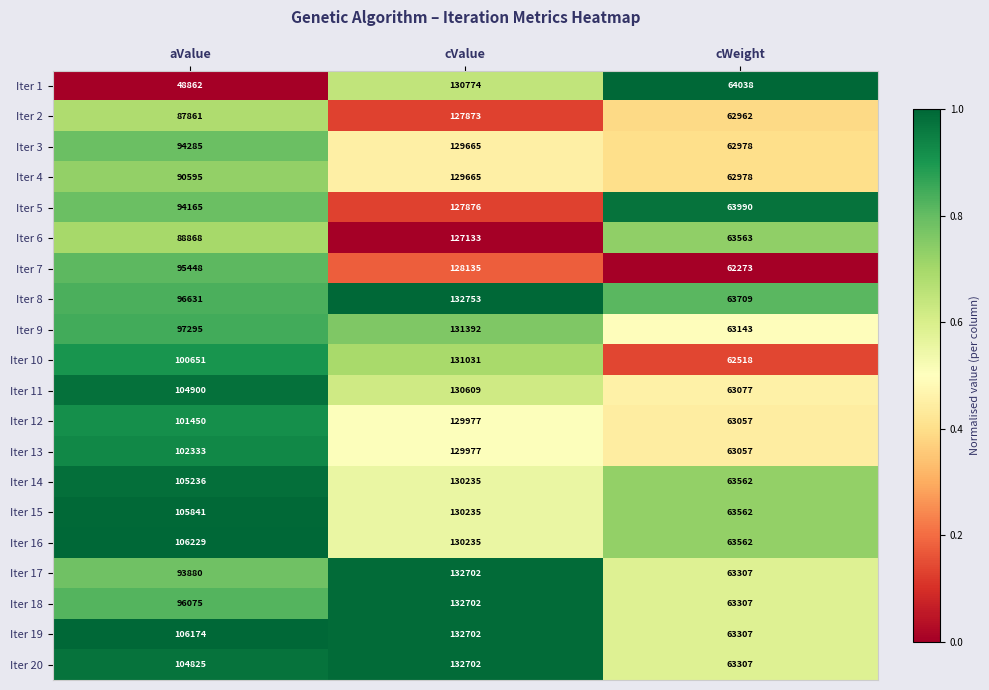

What is the spread (max minus min) of values at aValue?

57367